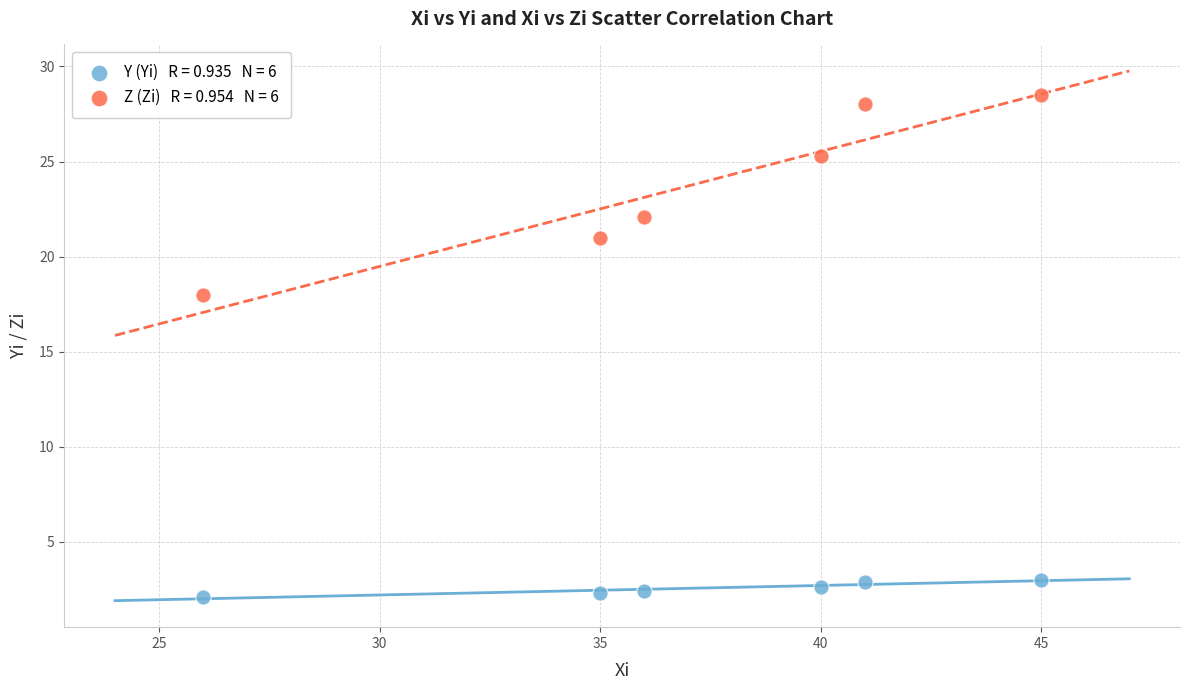

Across all series, what Y value is closest to 15?

18.0